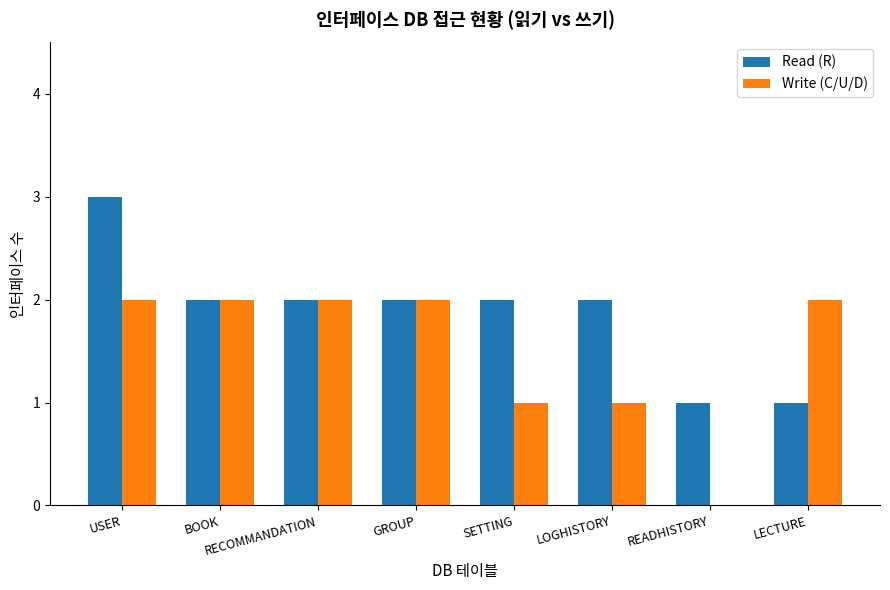

The value of Read (R) at BOOK is 4. True or false?

False